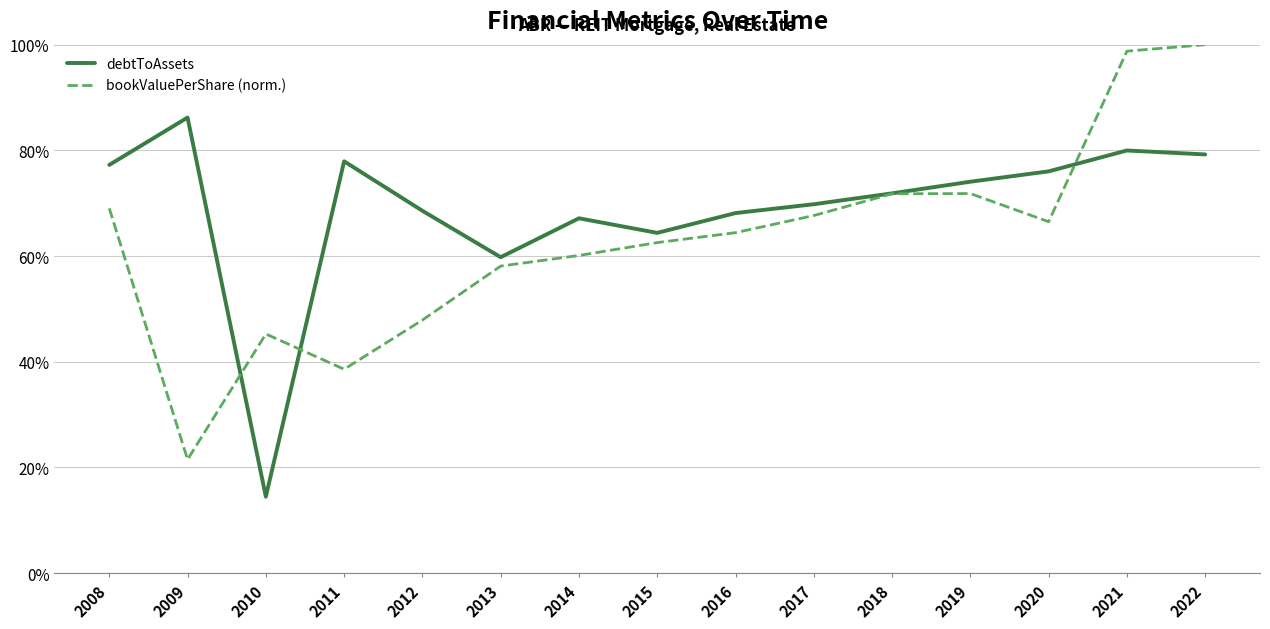

Reading right to left, transcribe all the data shown in this chart.

debtToAssets: 0.8	0.8	0.8	0.7	0.7	0.7	0.7	0.6	0.7	0.6	0.7	0.8	0.1	0.9	0.8
bookValuePerShare (norm.): 1.0	1.0	0.7	0.7	0.7	0.7	0.6	0.6	0.6	0.6	0.5	0.4	0.5	0.2	0.7